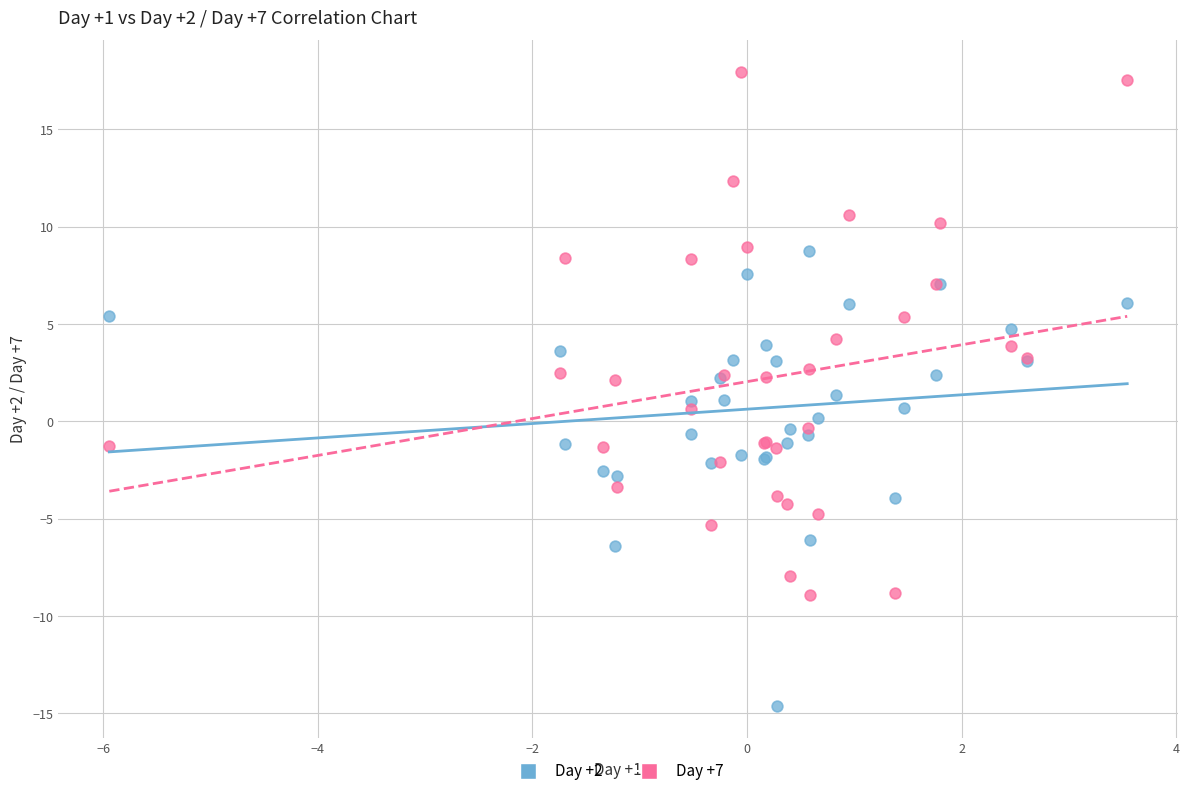

Which series contains the lowest Y value?

Day +2